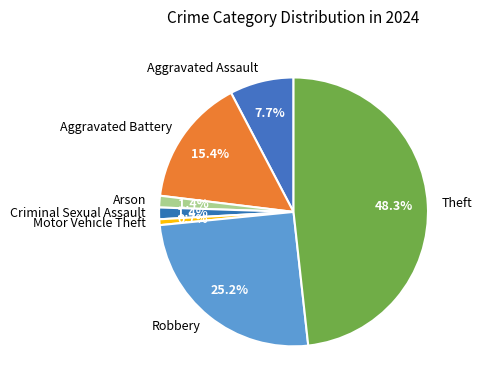

Between Criminal Sexual Assault and Aggravated Assault, which is larger?

Aggravated Assault